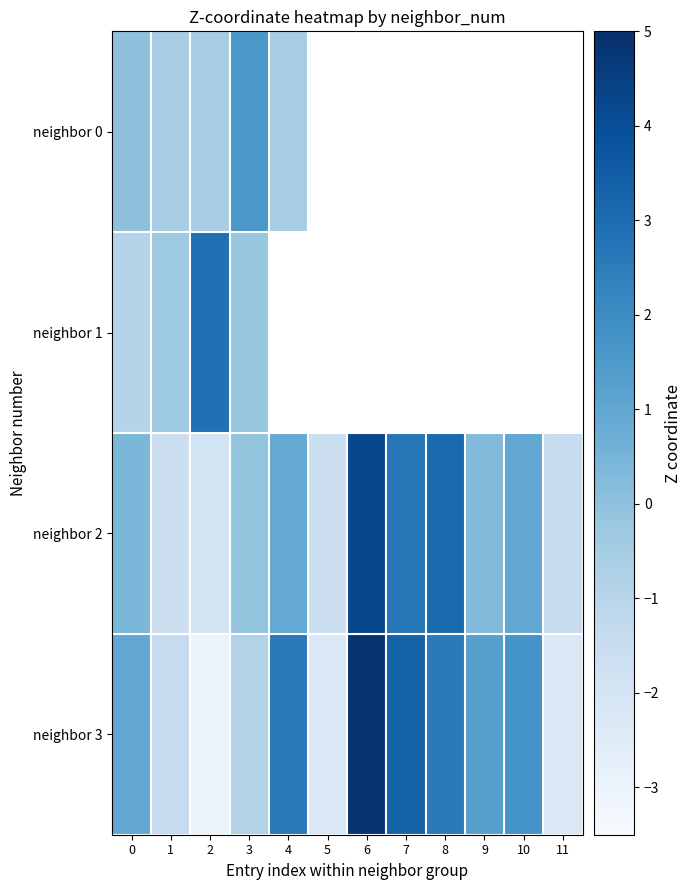

At which label is neighbor 2 closest to 1?

10